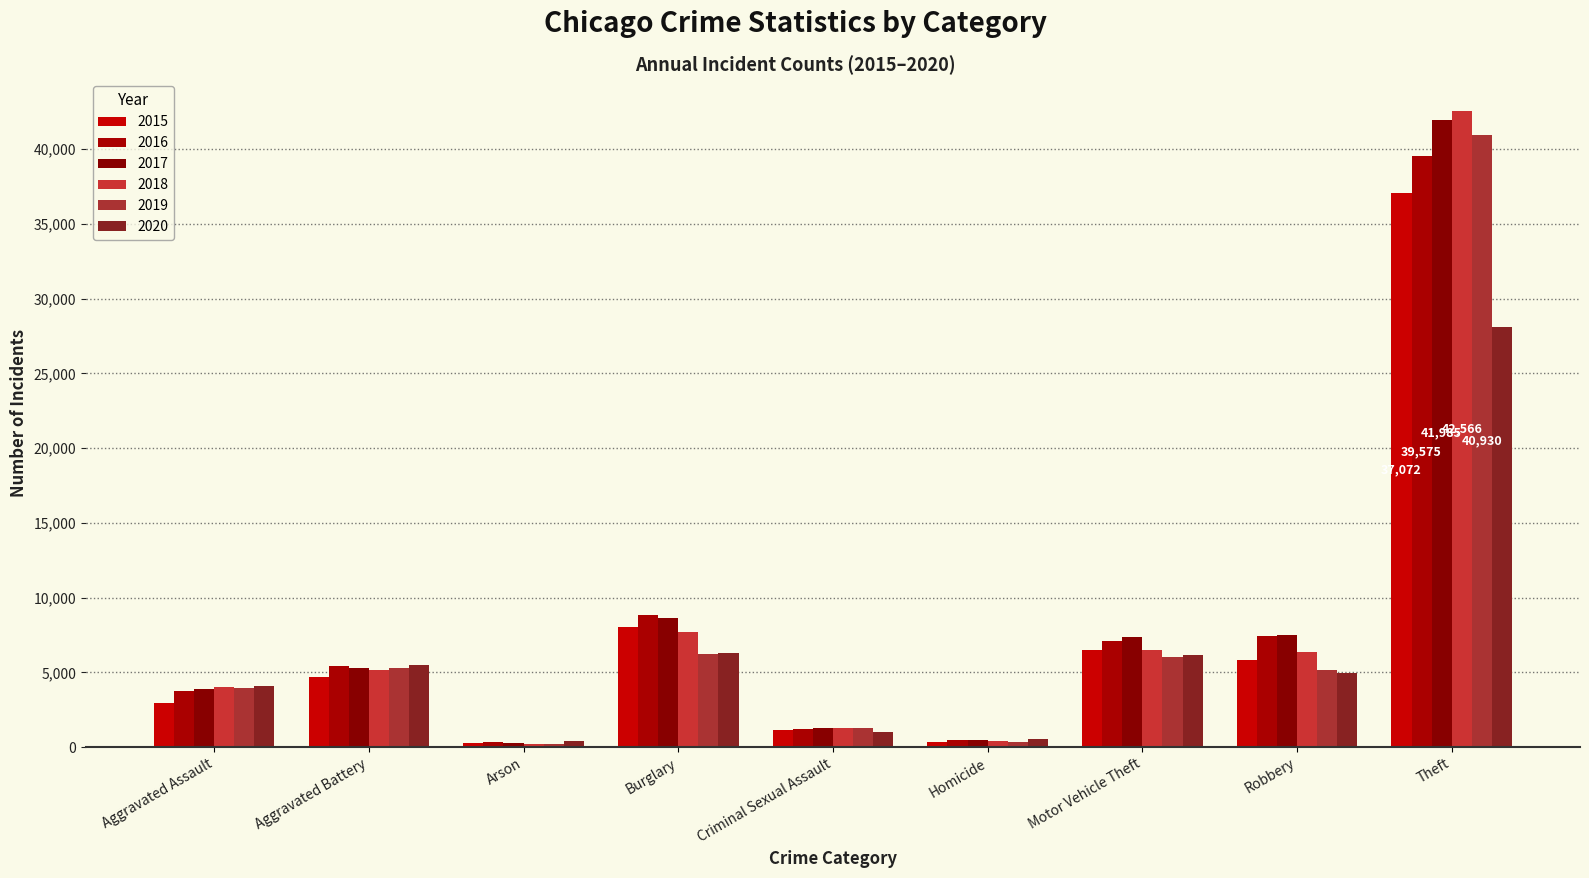

What is the minimum value for 2016?

345